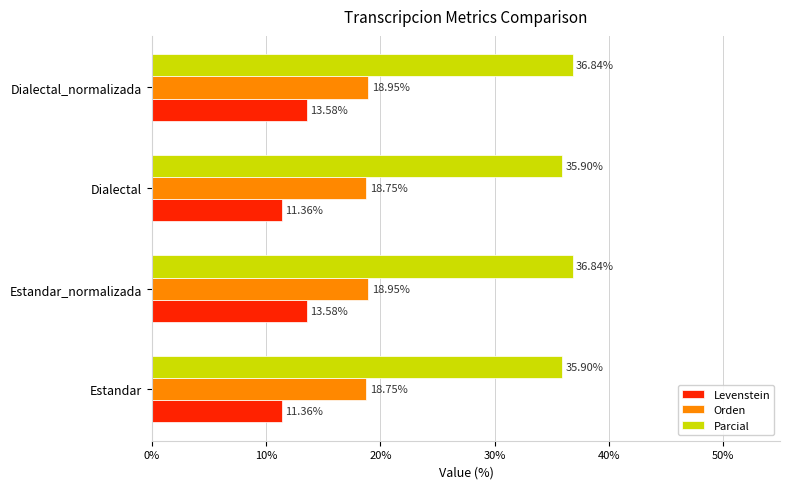

How many categories are shown in the chart?

4